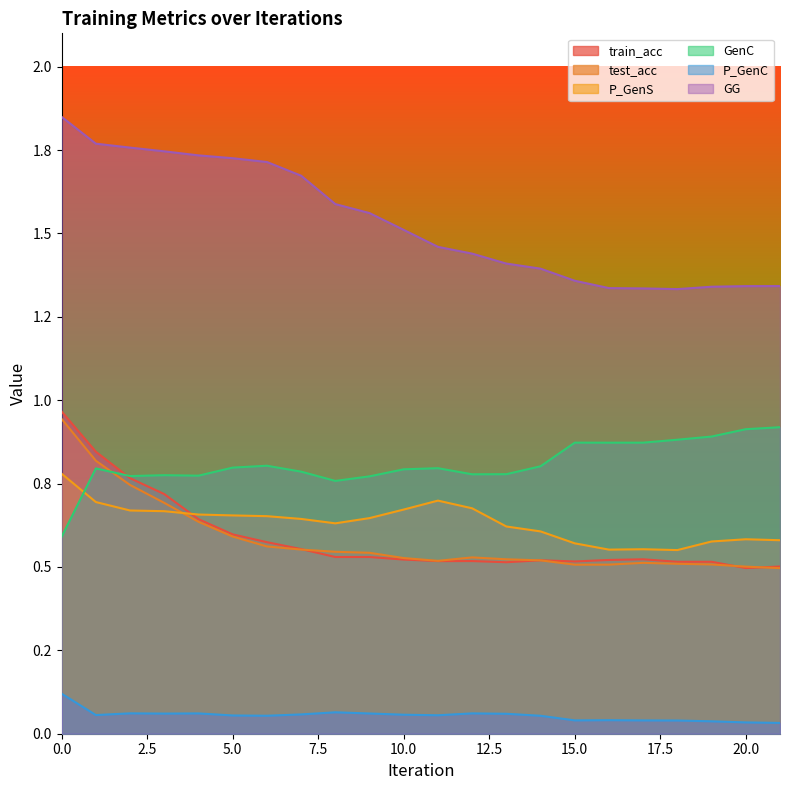

Reading left to right, what are all the values shown in this chart?

train_acc: 0=1.0	1=0.8	2=0.8	3=0.7	4=0.6	5=0.6	6=0.6	7=0.6	8=0.5	9=0.5	10=0.5	11=0.5	12=0.5	13=0.5	14=0.5	15=0.5	16=0.5	17=0.5	18=0.5	19=0.5	20=0.5	21=0.5
test_acc: 0=0.9	1=0.8	2=0.7	3=0.7	4=0.6	5=0.6	6=0.6	7=0.6	8=0.5	9=0.5	10=0.5	11=0.5	12=0.5	13=0.5	14=0.5	15=0.5	16=0.5	17=0.5	18=0.5	19=0.5	20=0.5	21=0.5
P_GenS: 0=0.8	1=0.7	2=0.7	3=0.7	4=0.7	5=0.7	6=0.7	7=0.6	8=0.6	9=0.6	10=0.7	11=0.7	12=0.7	13=0.6	14=0.6	15=0.6	16=0.6	17=0.6	18=0.6	19=0.6	20=0.6	21=0.6
GenC: 0=0.6	1=0.8	2=0.8	3=0.8	4=0.8	5=0.8	6=0.8	7=0.8	8=0.8	9=0.8	10=0.8	11=0.8	12=0.8	13=0.8	14=0.8	15=0.9	16=0.9	17=0.9	18=0.9	19=0.9	20=0.9	21=0.9
P_GenC: 0=0.1	1=0.1	2=0.1	3=0.1	4=0.1	5=0.1	6=0.1	7=0.1	8=0.1	9=0.1	10=0.1	11=0.1	12=0.1	13=0.1	14=0.1	15=0.0	16=0.0	17=0.0	18=0.0	19=0.0	20=0.0	21=0.0
GG: 0=1.8	1=1.8	2=1.8	3=1.7	4=1.7	5=1.7	6=1.7	7=1.7	8=1.6	9=1.6	10=1.5	11=1.5	12=1.4	13=1.4	14=1.4	15=1.4	16=1.3	17=1.3	18=1.3	19=1.3	20=1.3	21=1.3